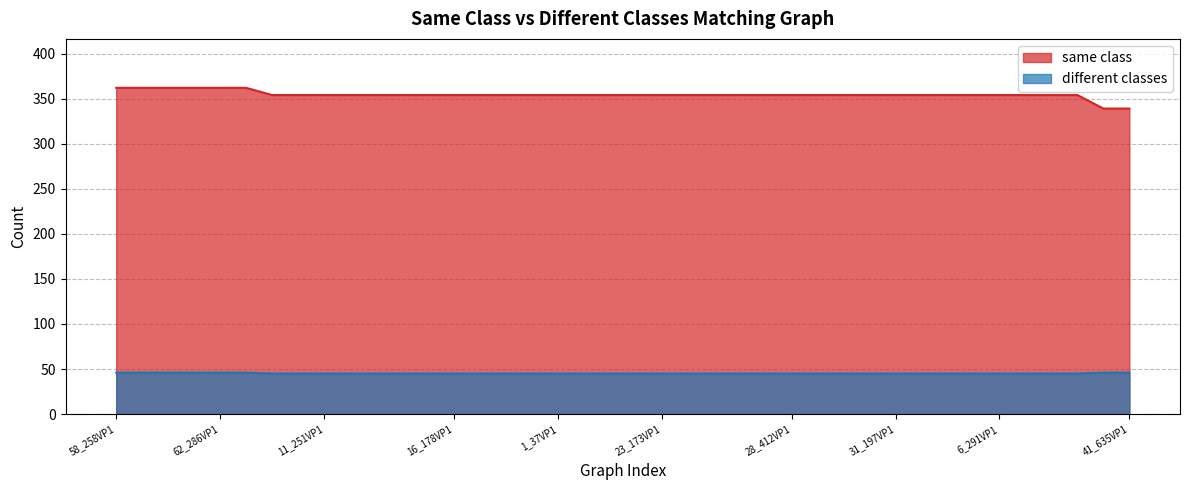

What is the value of the same class point at the 31st from the left?

354